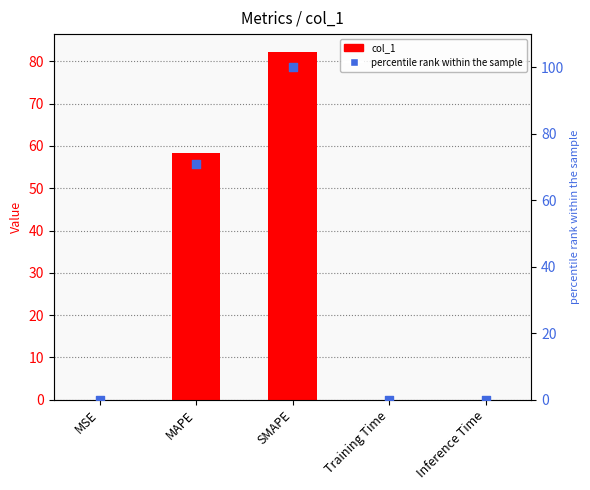

Which series has the largest total across all categories?

percentile rank within the sample